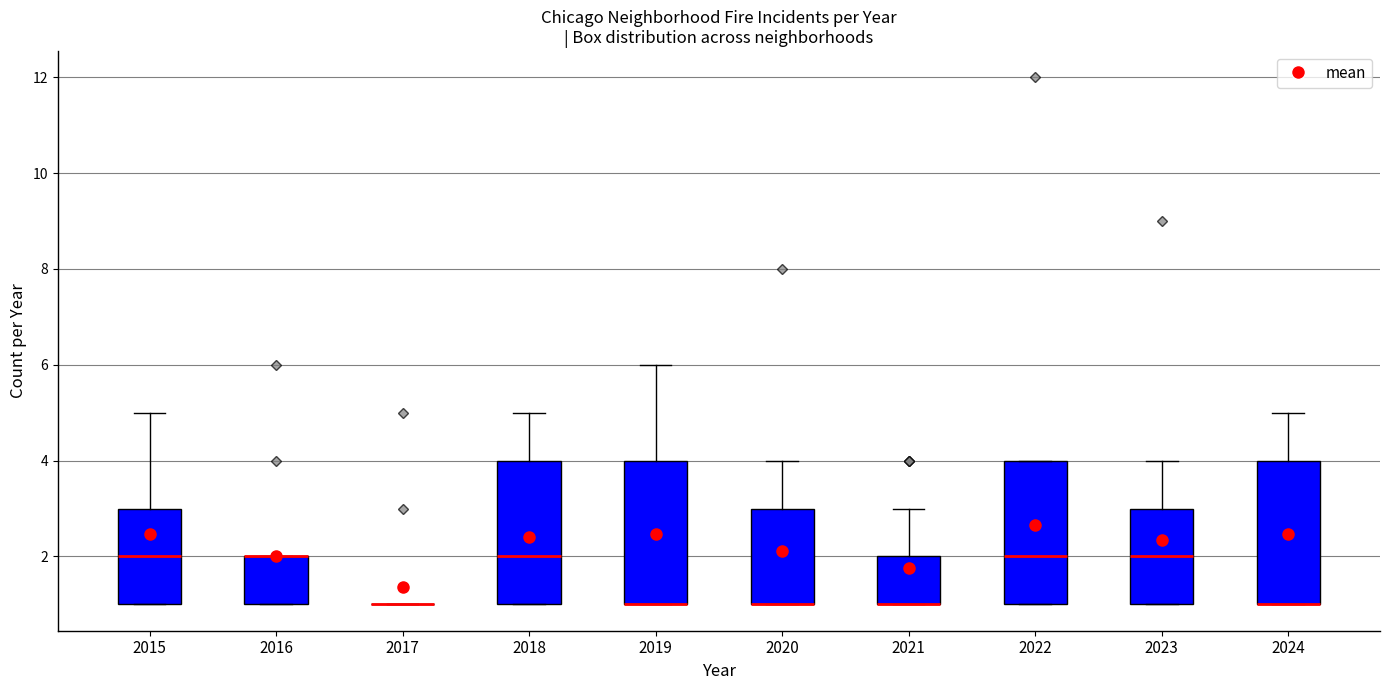

Reading left to right, read every box against the y-axis: the position of its median line, the range the box covers, and the ends of its whiskers. The values are not printed on the chart, so give them approximately, as read against the axis.

2015: median 2, box 1 to 3, whiskers 1 to 5
2016: median 2 (drawn on the box's upper edge), box 1 to 2, whiskers 1 to 2
2017: box collapsed to a line at 1, whiskers 1 to 1
2018: median 2, box 1 to 4, whiskers 1 to 5
2019: median 1 (drawn on the box's lower edge), box 1 to 4, whiskers 1 to 6
2020: median 1 (drawn on the box's lower edge), box 1 to 3, whiskers 1 to 4
2021: median 1 (drawn on the box's lower edge), box 1 to 2, whiskers 1 to 3
2022: median 2, box 1 to 4, whiskers 1 to 4
2023: median 2, box 1 to 3, whiskers 1 to 4
2024: median 1 (drawn on the box's lower edge), box 1 to 4, whiskers 1 to 5